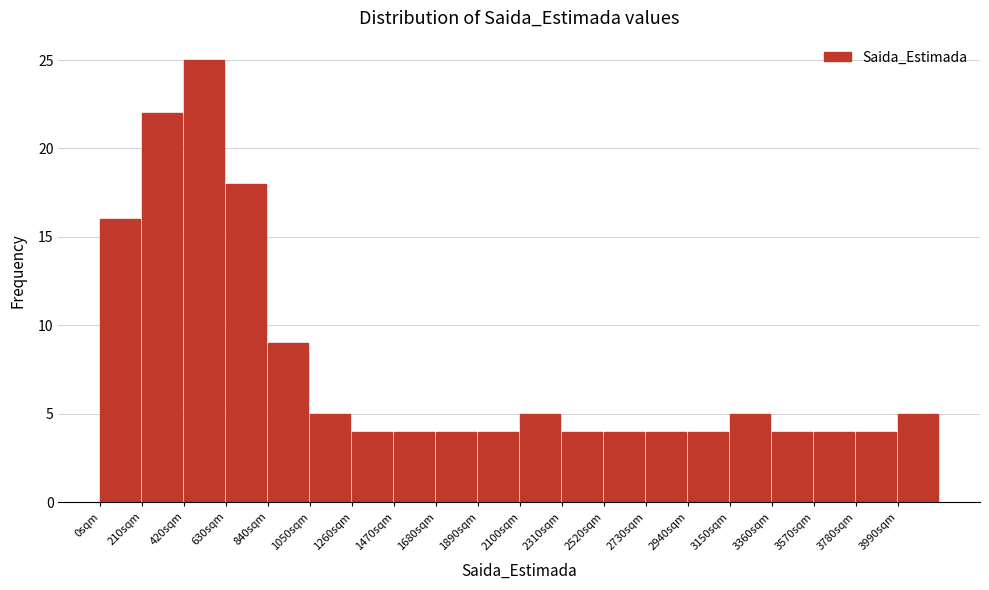

Reading left to right, list every bar in this chart as the range it spans on the x-axis followed by its height. Neither the bar edges nor the heights are printed on the chart, so give them approximately, as read against the axes.

0 to 210: 16
210 to 420: 22
420 to 630: 25
630 to 840: 18
840 to 1050: 9
1050 to 1260: 5
1260 to 1470: 4
1470 to 1680: 4
1680 to 1890: 4
1890 to 2100: 4
2100 to 2310: 5
2310 to 2520: 4
2520 to 2730: 4
2730 to 2940: 4
2940 to 3150: 4
3150 to 3360: 5
3360 to 3570: 4
3570 to 3780: 4
3780 to 3990: 4
3990 to 4200: 5